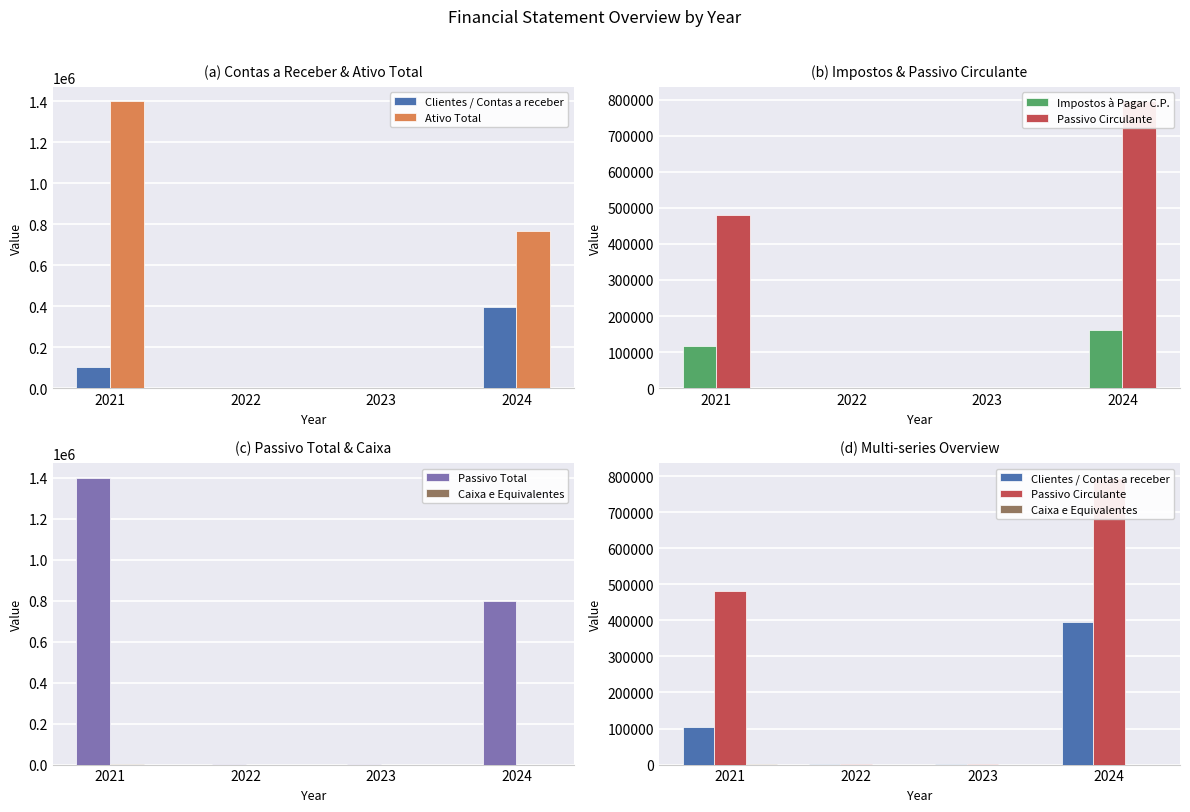

What are all the series names shown in the legend?

Clientes / Contas a receber, Ativo Total, Impostos à Pagar C.P., Passivo Circulante, Passivo Total, Caixa e Equivalentes